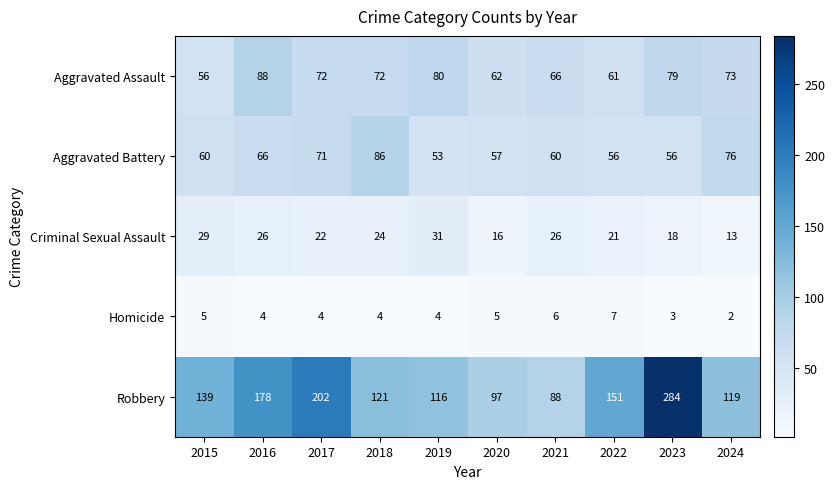

Which series has the largest range (max minus min)?

Robbery